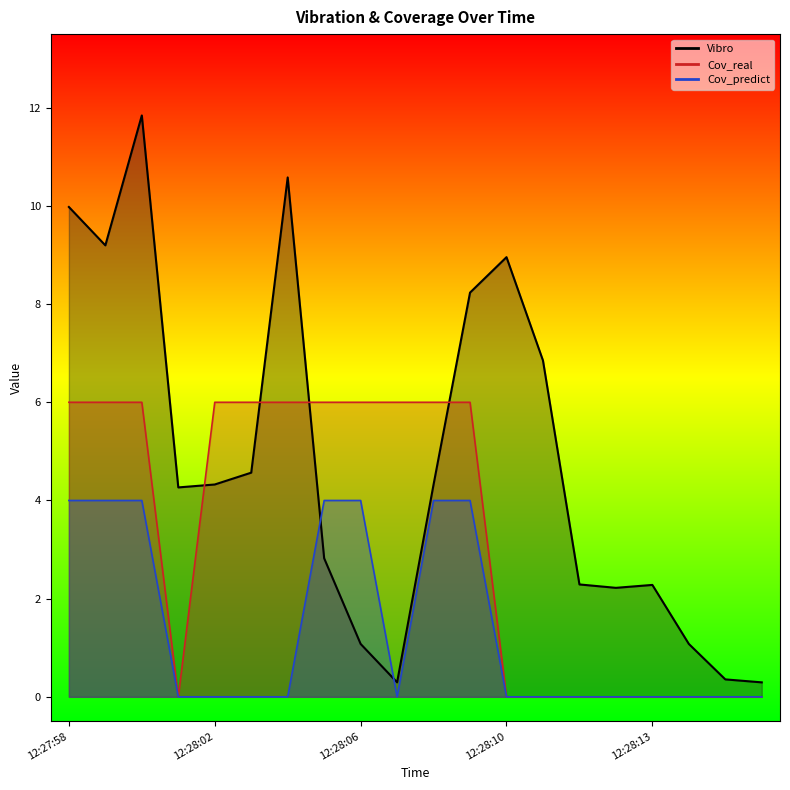

Which series has the largest range (max minus min)?

Vibro